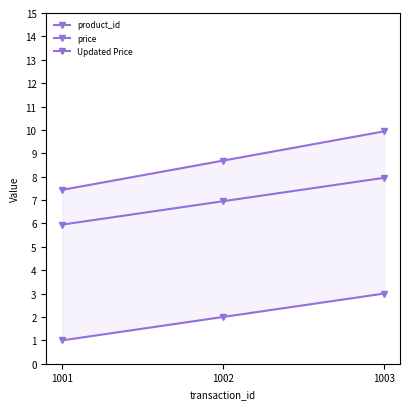

Is the value of Updated Price at 1003 greater than the value of product_id at 1003?

Yes